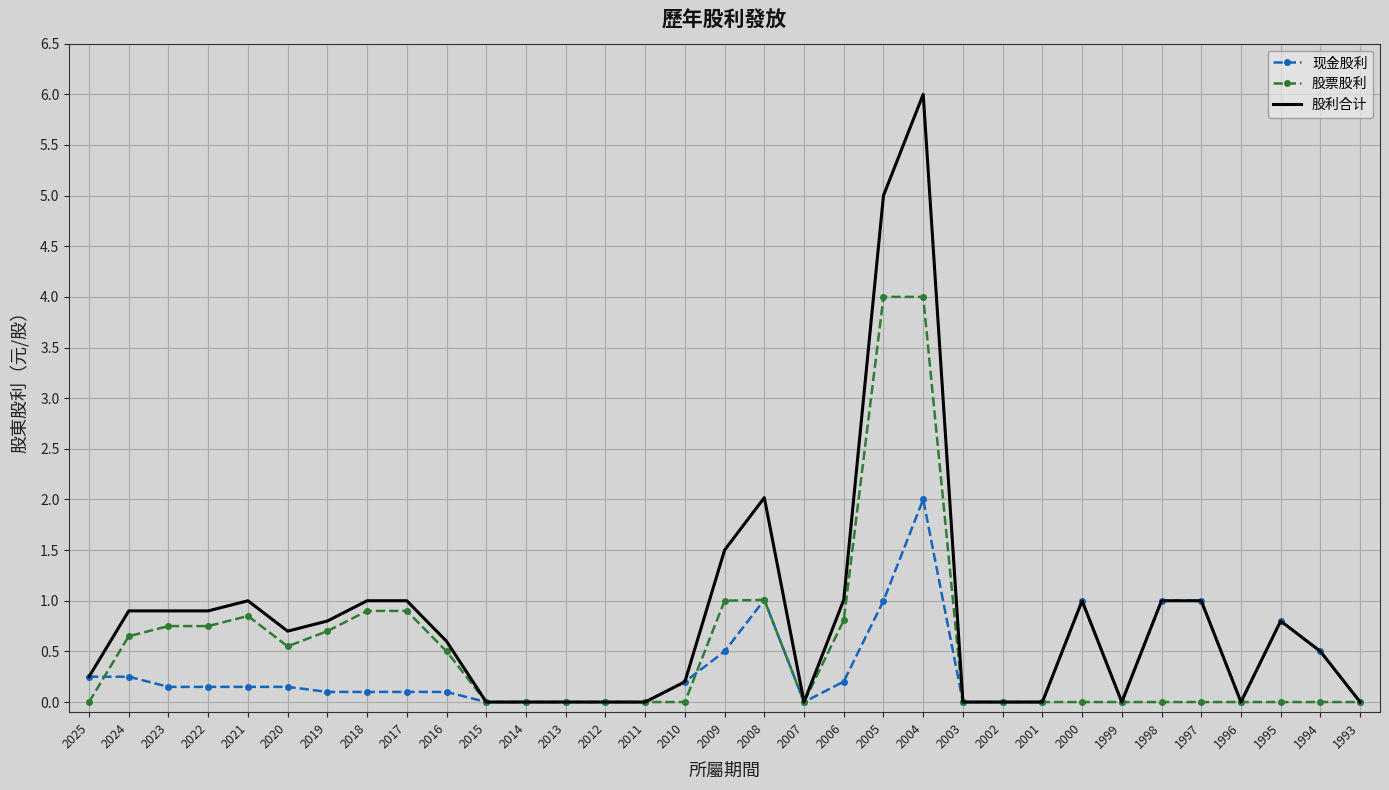

What is the average value of the 现金股利 series?

0.3